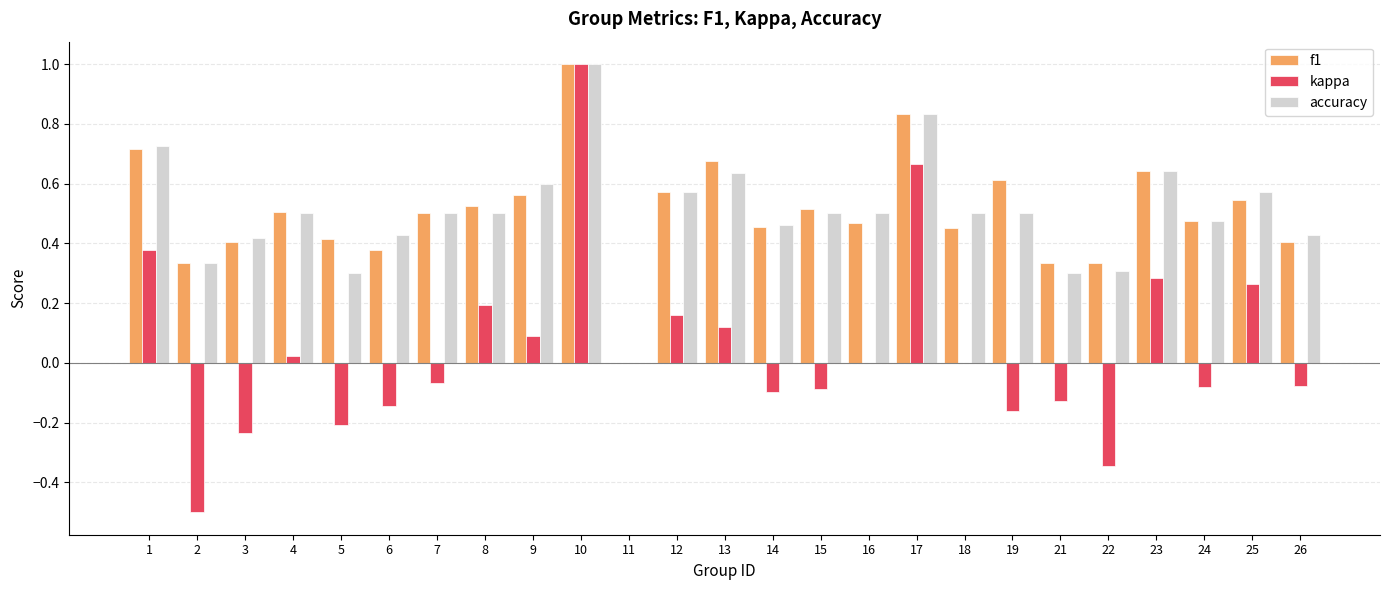

The value of f1 at 11 is -0.4. True or false?

False